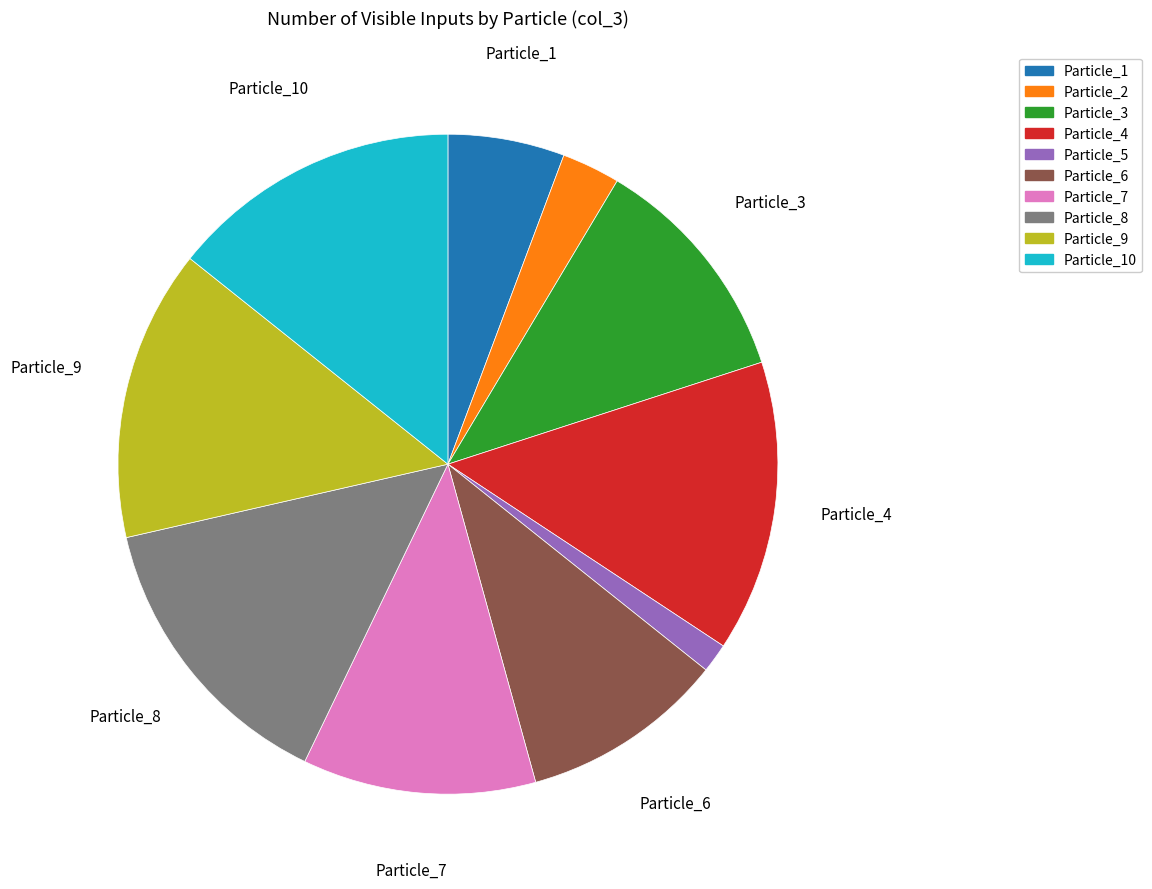

How many segments does this pie chart have?

10